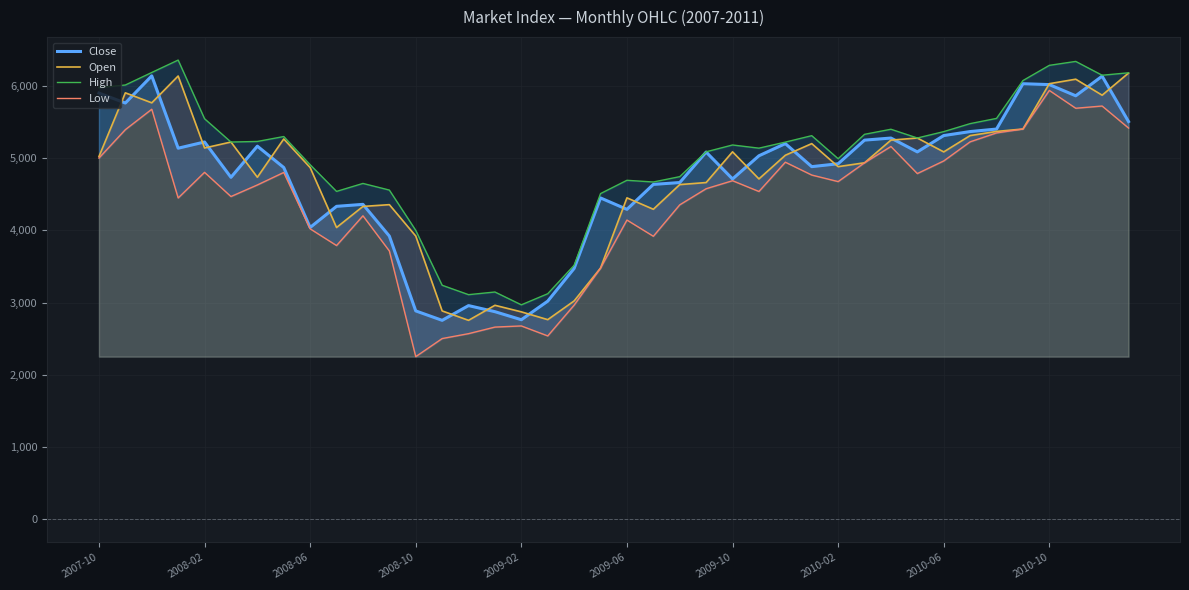

List the series in order of their peak value, highest first.

High, Open, Close, Low